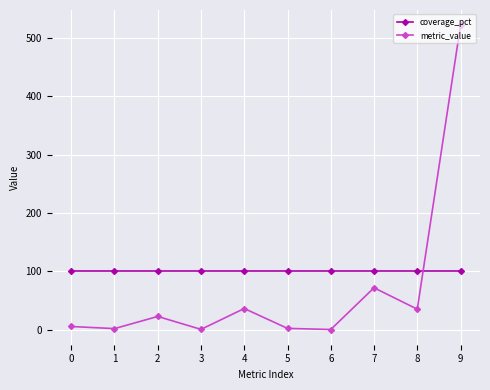

Where do coverage_pct and metric_value first cross each other?

8 and 9